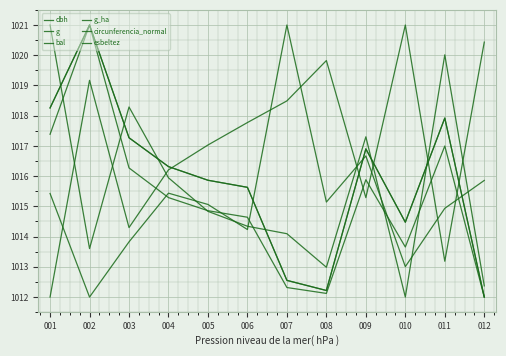

Where is g nearest to the value 1016?

009